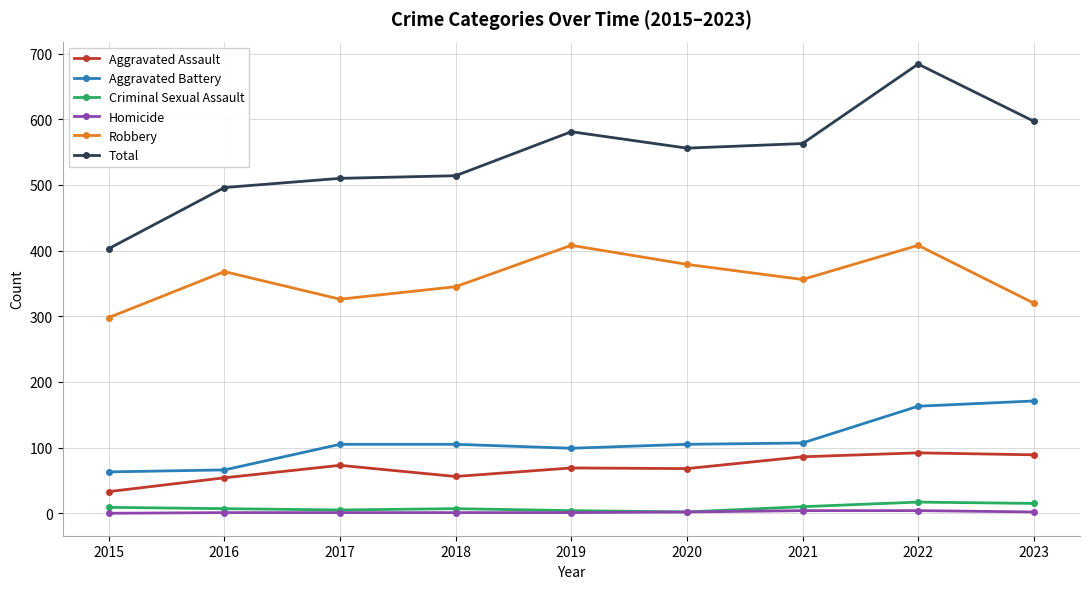

What is the total value across all series at 2016?

992